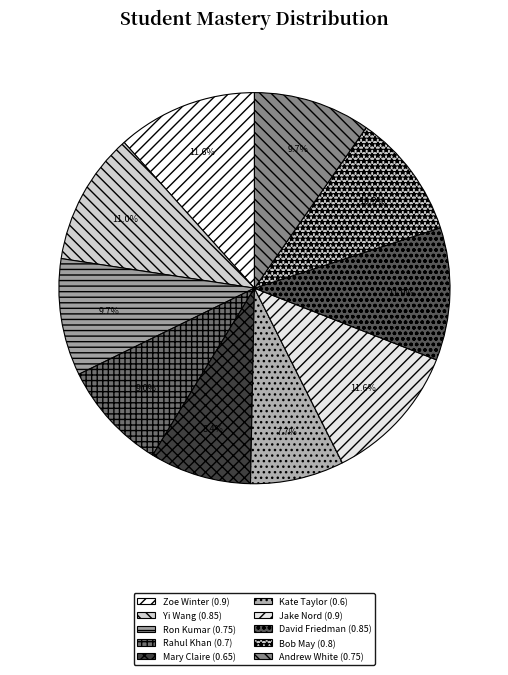

How many slices are in this pie chart?

10